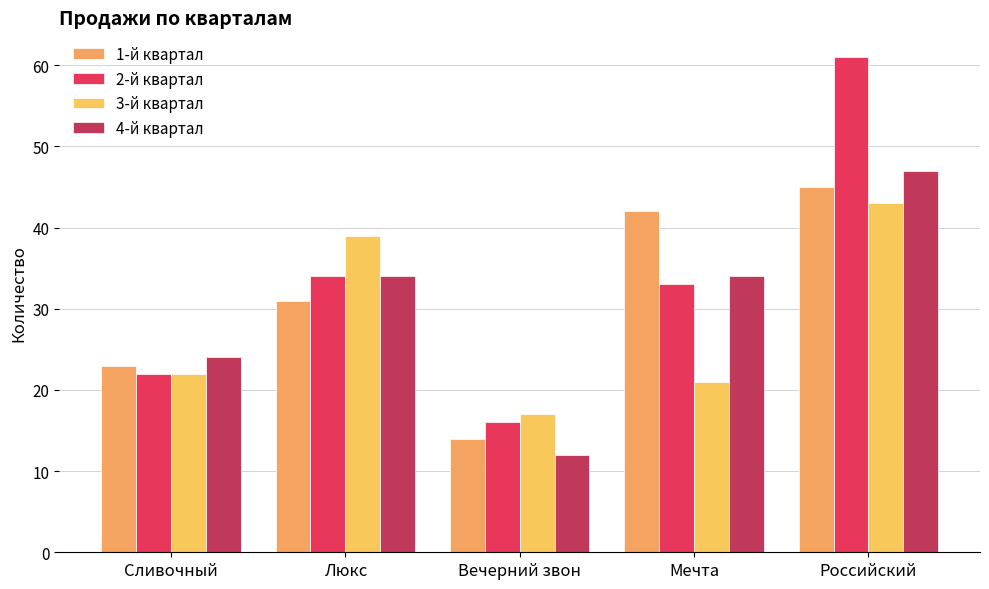

Which series has the largest range (max minus min)?

2-й квартал